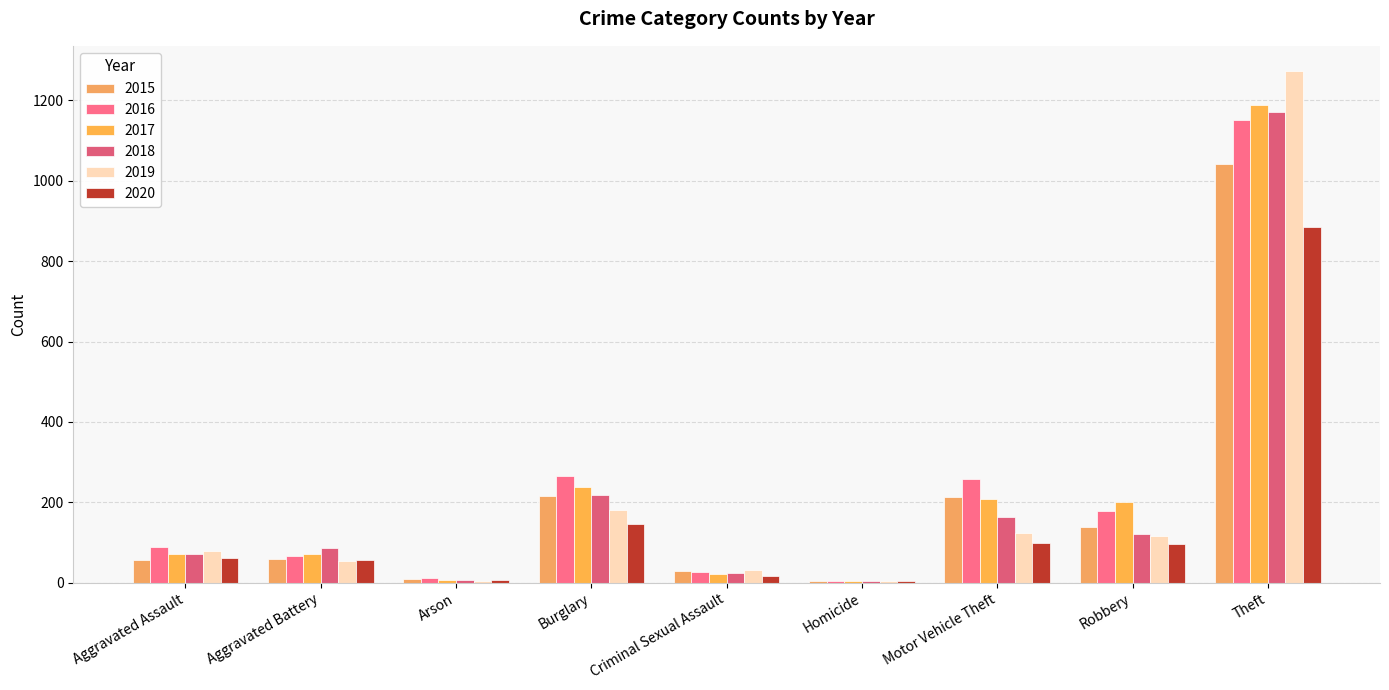

True or false: 2017 has a value of 33 at Aggravated Assault.

False